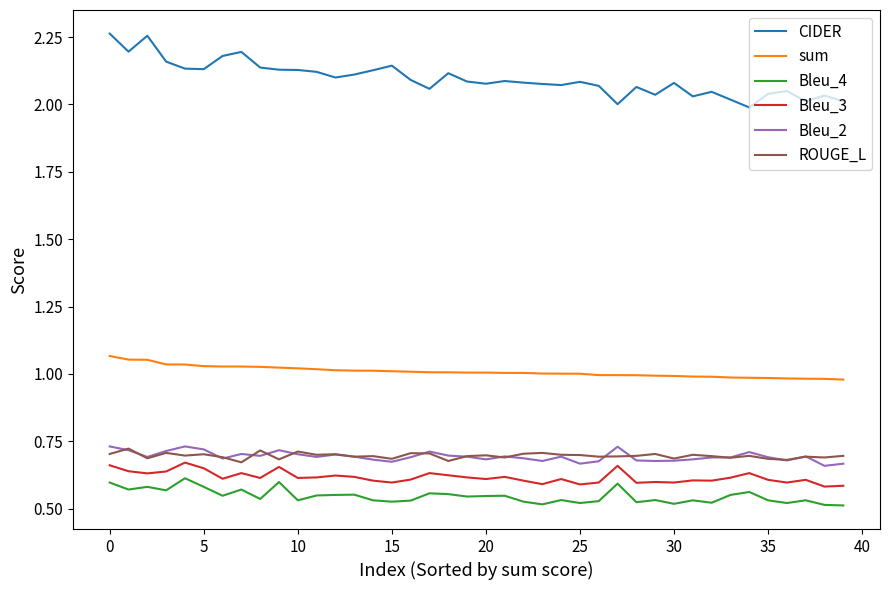

Which series has the widest spread of values?

CIDER